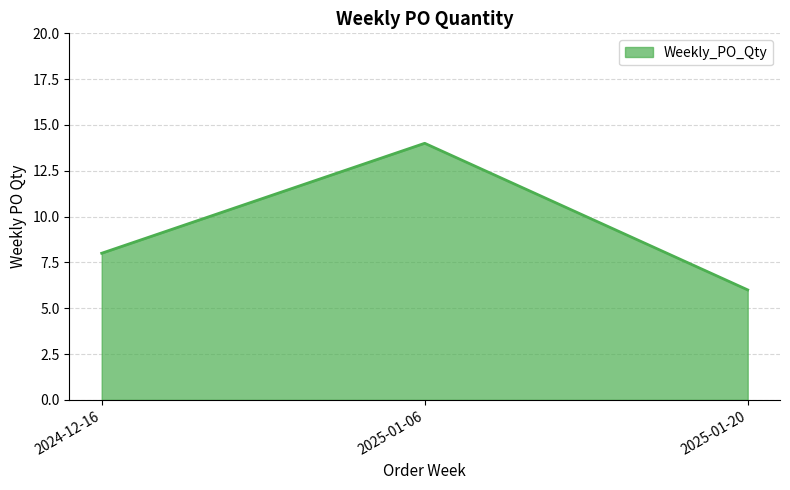

At which label is the value closest to 10?

2024-12-16